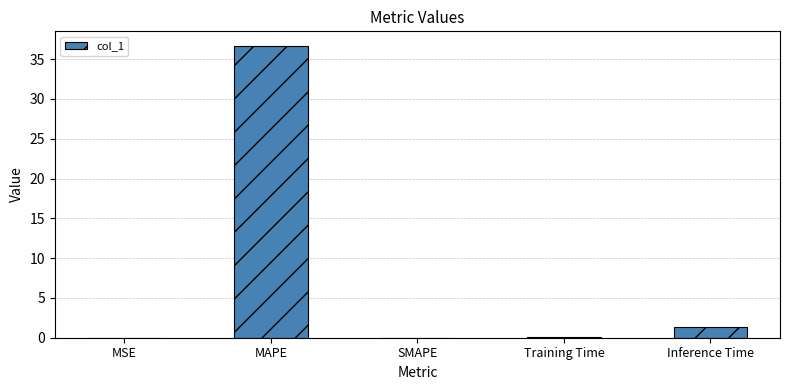

Between Training Time and MAPE, which is larger?

MAPE